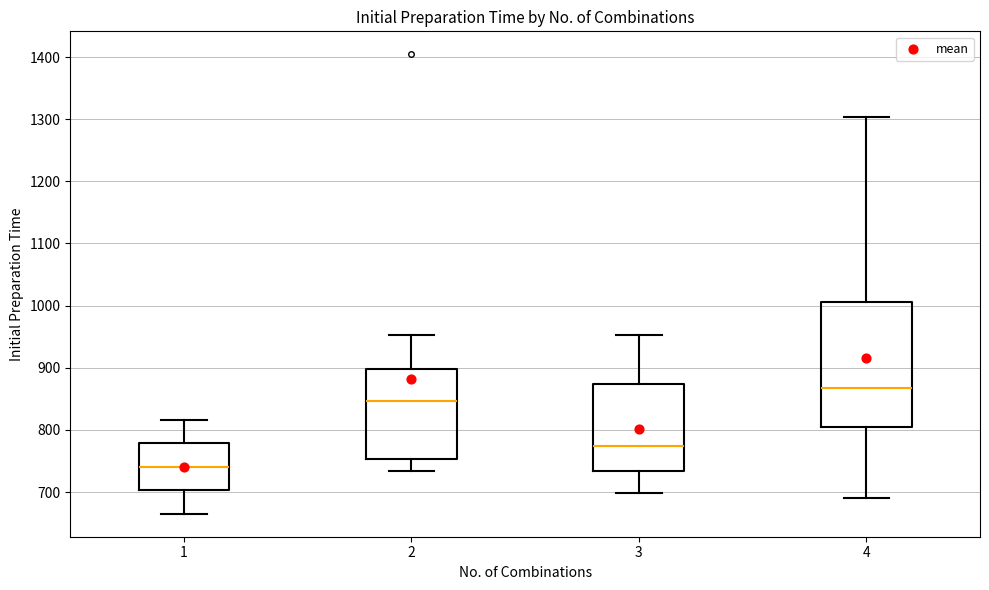

Which box has the lowest median line?

1